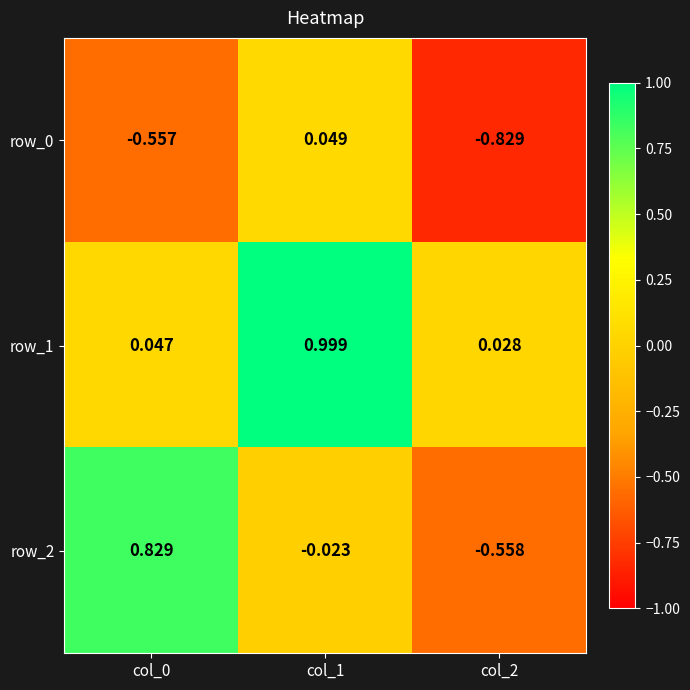

Between col_0 and col_1, which series saw the biggest shift?

row_1